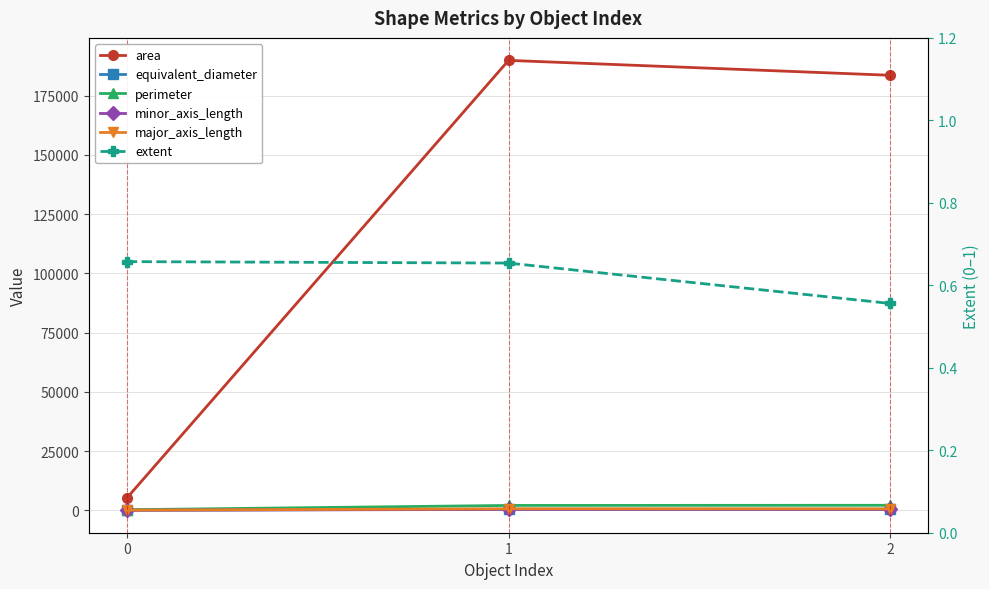

The value of area at 2 is 266048.2. True or false?

False